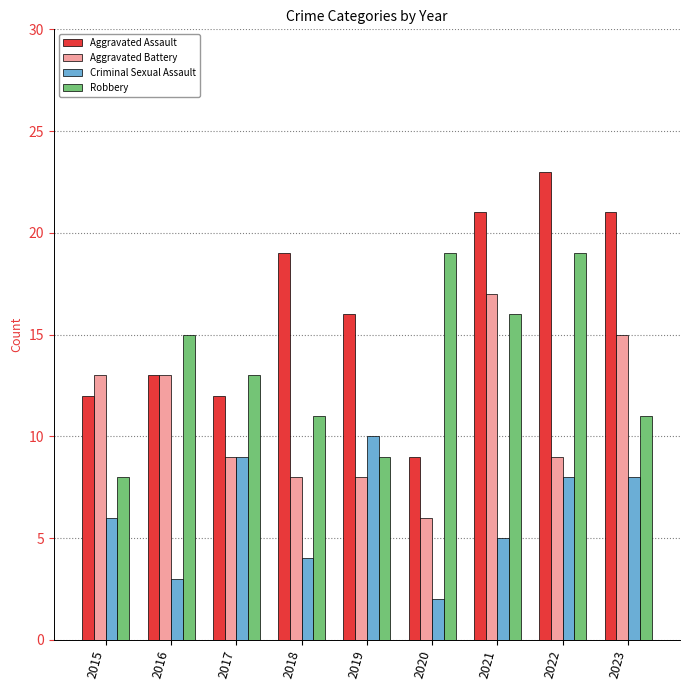

Where is Aggravated Assault nearest to the value 16?

2019